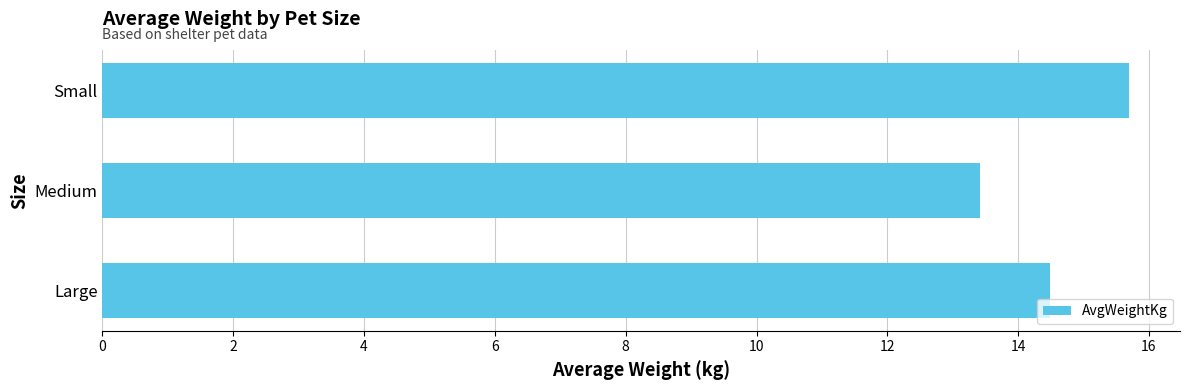

True or false: the data shows 22.0 at Medium.

False